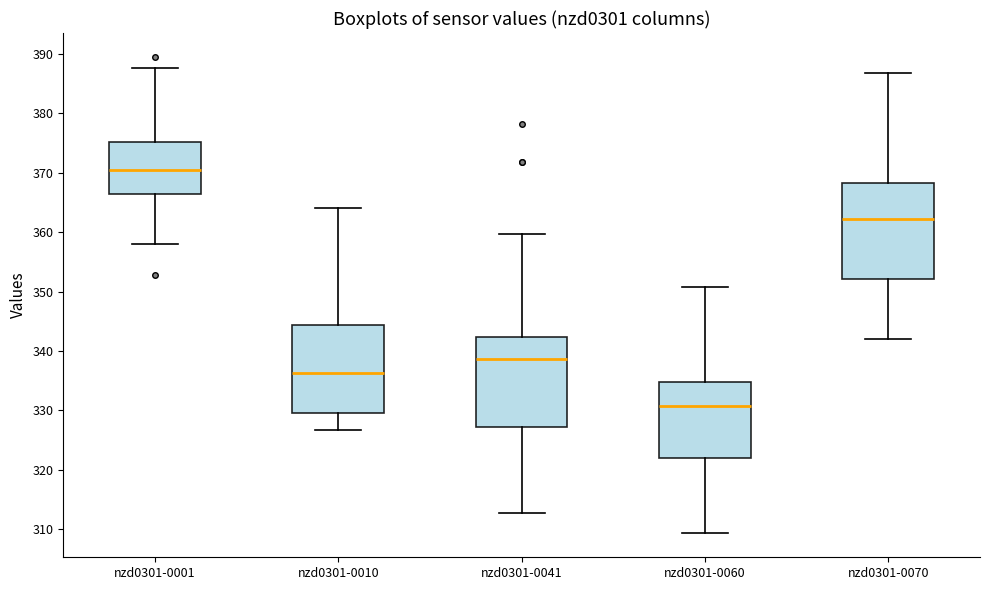

Which box has the highest median line?

nzd0301-0001